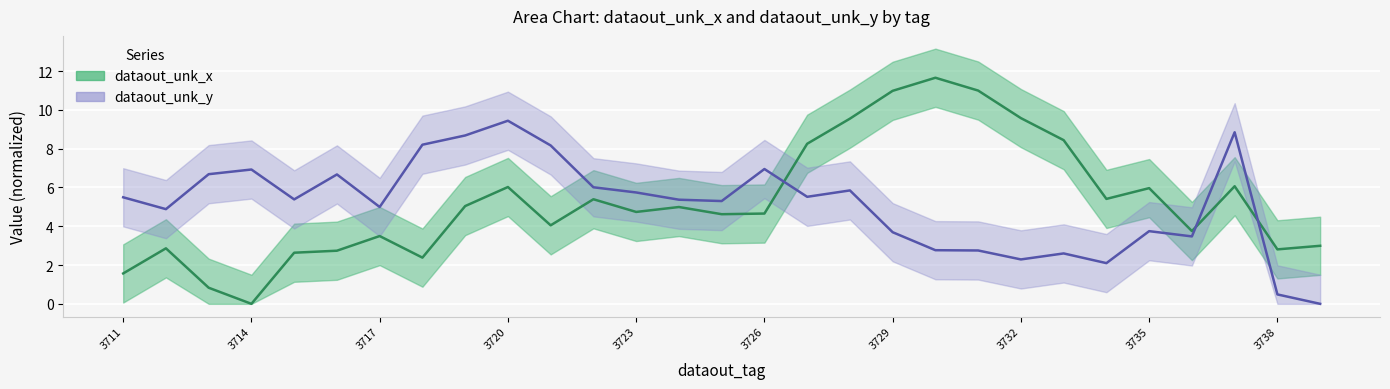

Is the value of dataout_unk_y at 3730 greater than the value of dataout_unk_x at 3739?

No